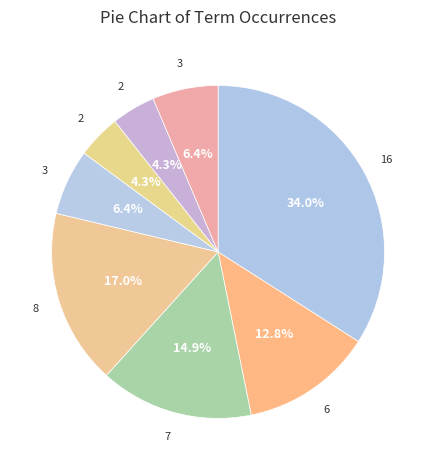

Is there a majority slice in this chart?

No